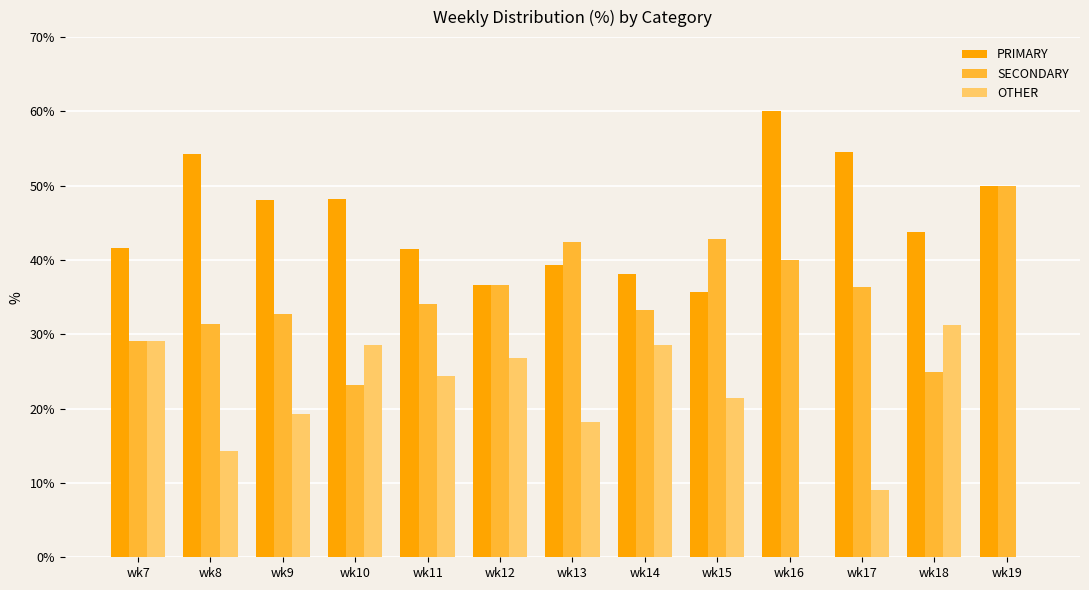

Count the number of categories in the chart.

13